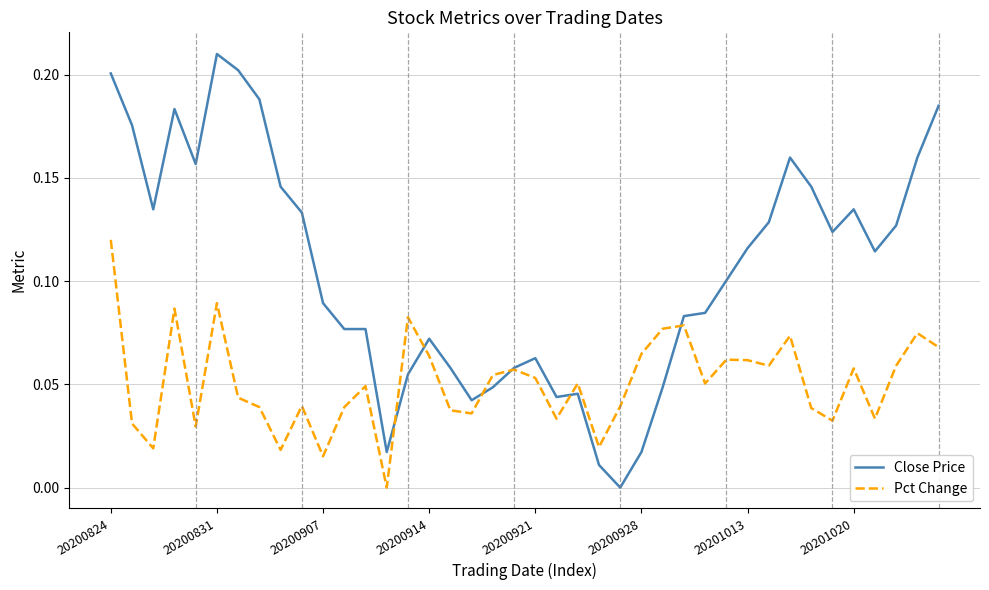

How many Pct Change values are between 0 and 1?

40